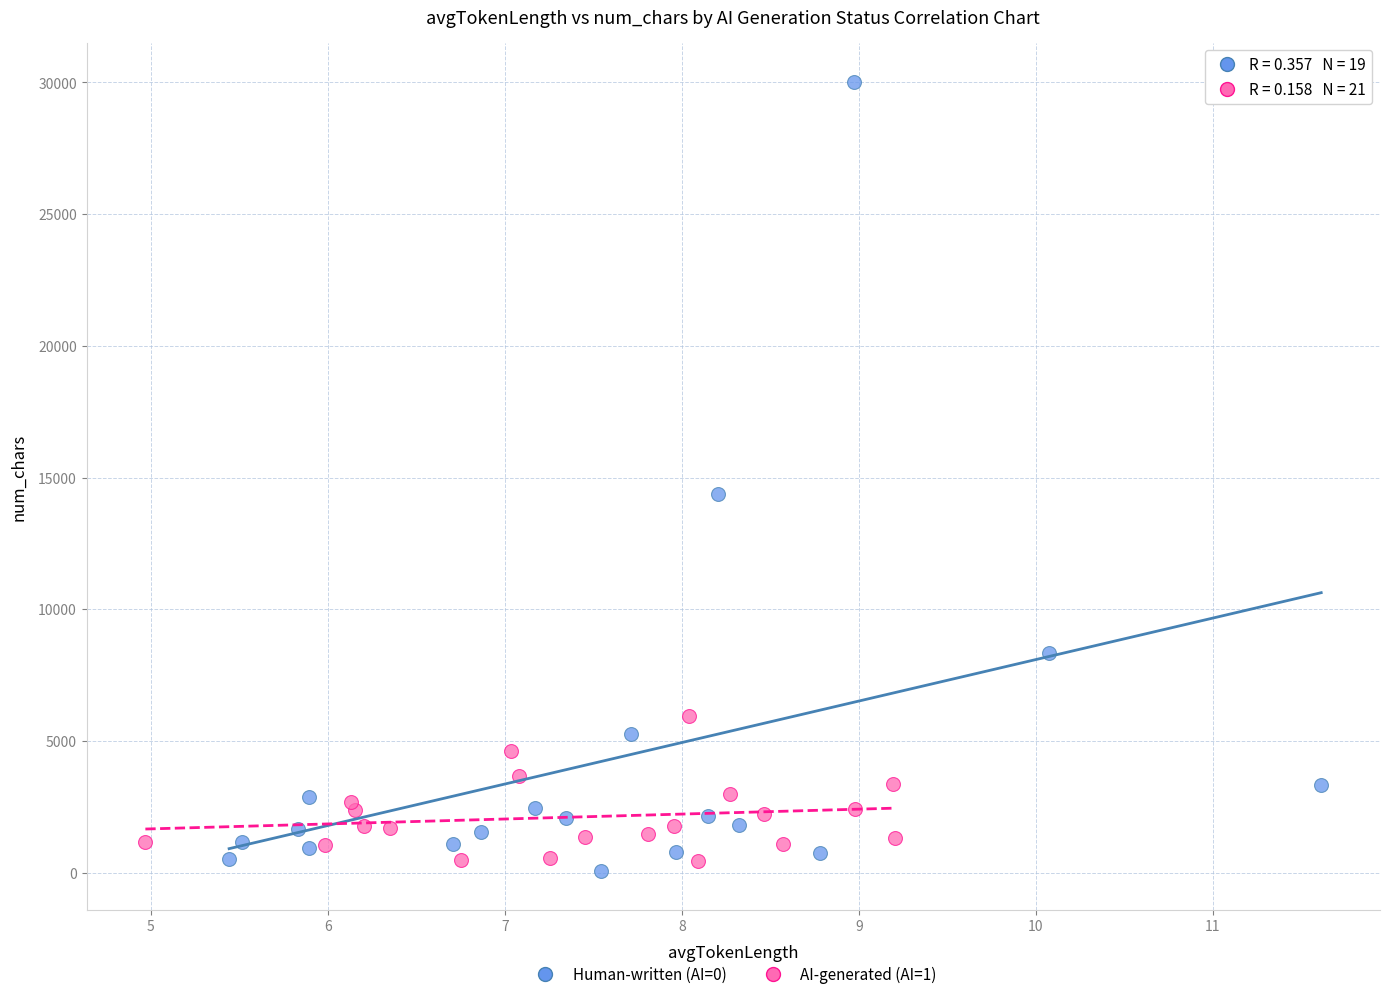

What are all the series names shown in the legend?

Human-written (AI=0), AI-generated (AI=1)